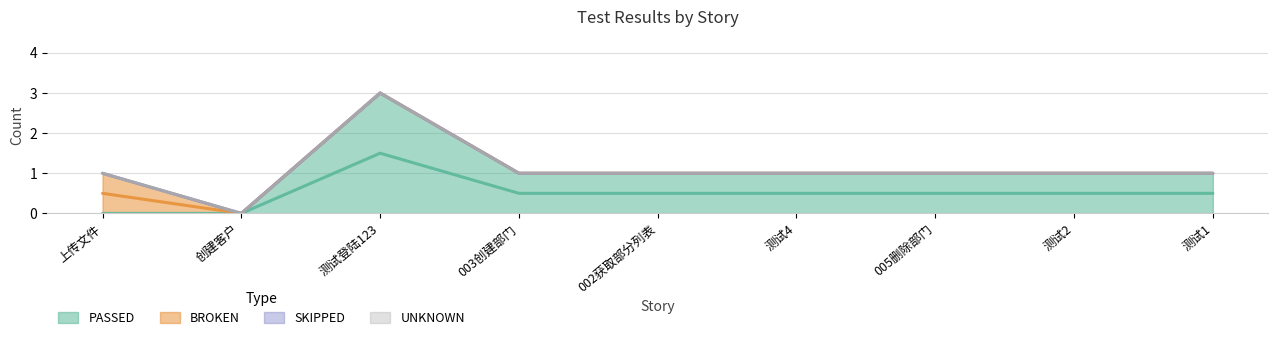

Which series has the largest total across all categories?

PASSED